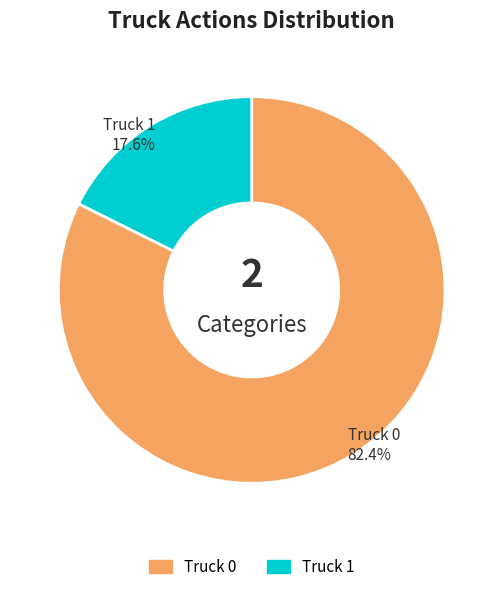

How much of the chart is everything except Truck 0?

17.6%